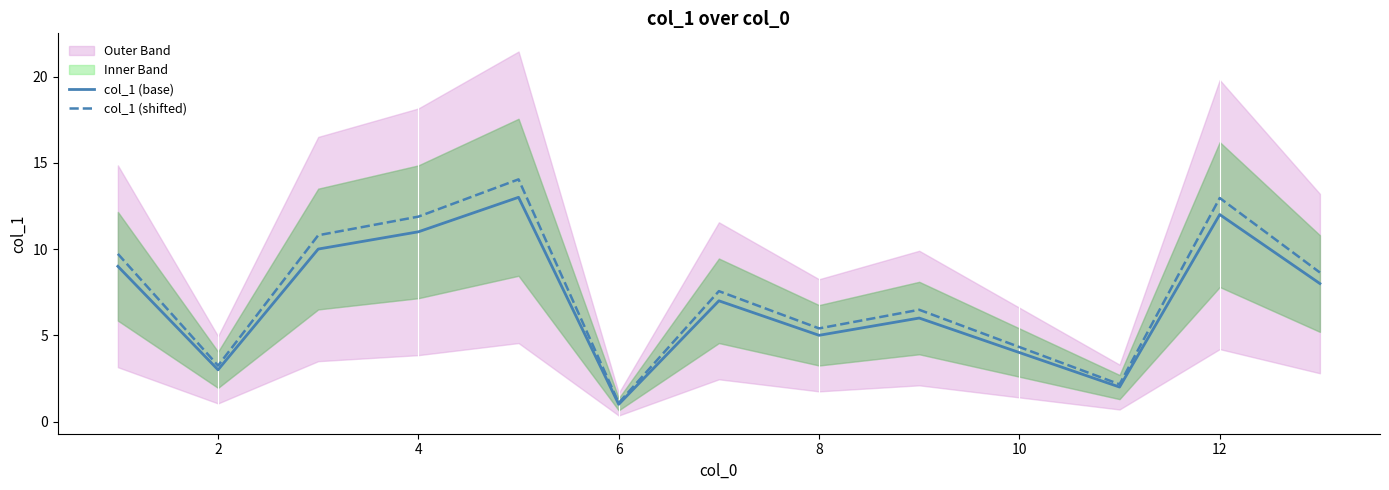

Is the value of col_1 (base) at 6 greater than the value of col_1 (shifted) at 10?

No